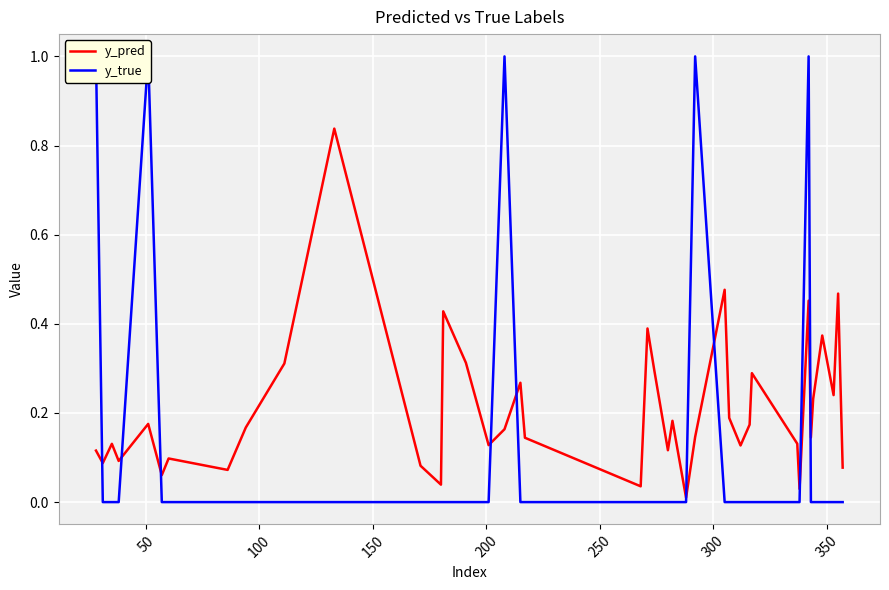

How many intersections are there between y_true and y_pred?

9